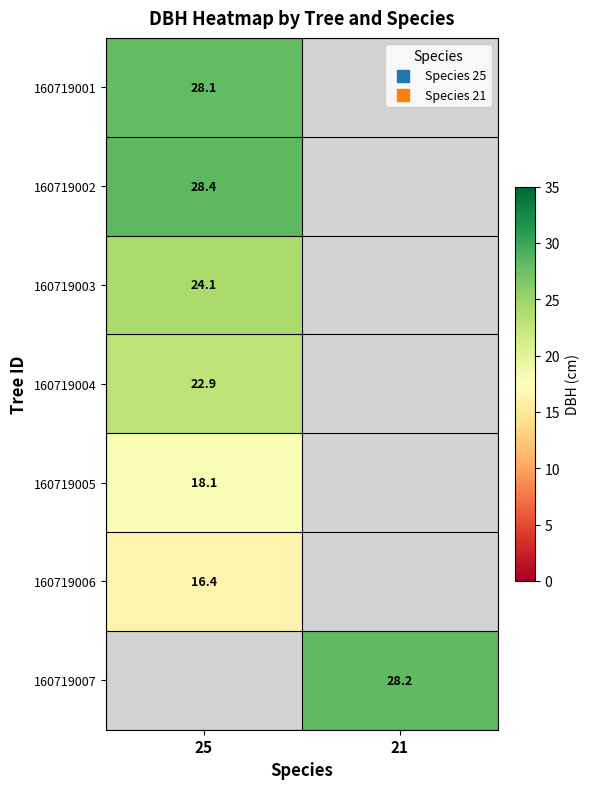

Is the value of 160719006 at 25 greater than the value of 160719003 at 25?

No